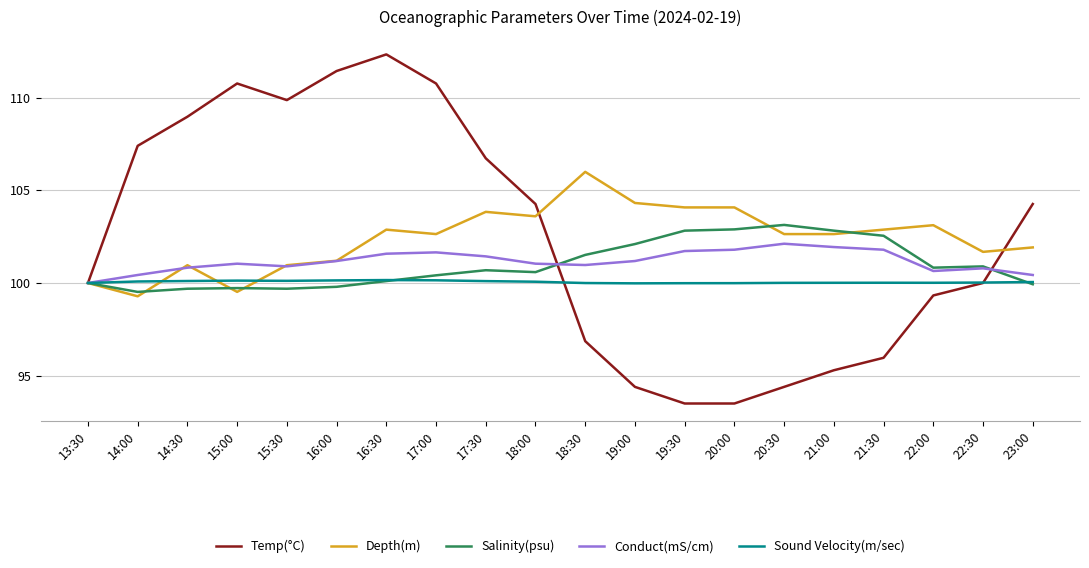

True or false: Conduct(mS/cm) has more than 1 points higher than both neighbors.

True